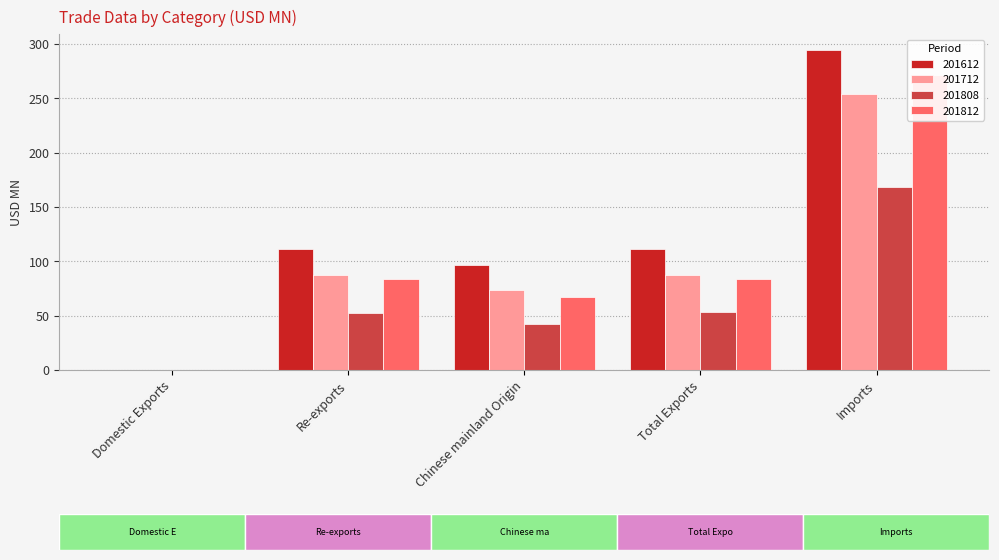

The value of 201808 at Imports is 296.4. True or false?

False